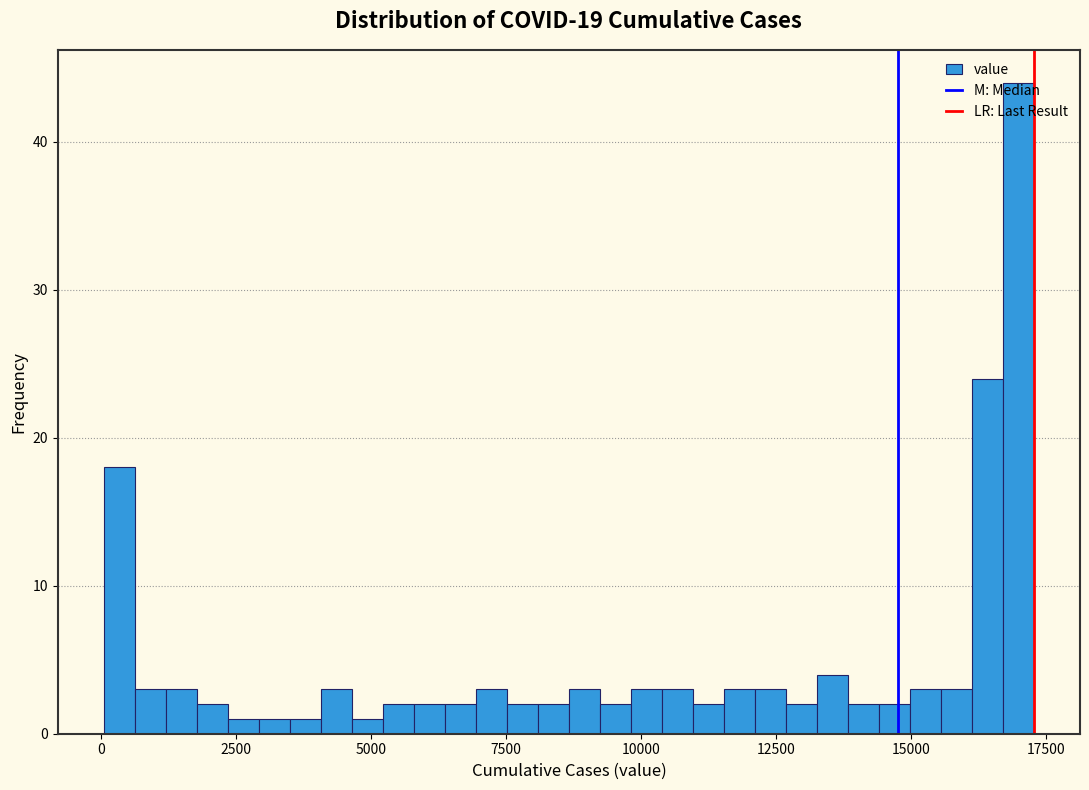

Around what value on the x-axis is the tallest bar? Give the approximate position of its centre, as read against the axis.

17000